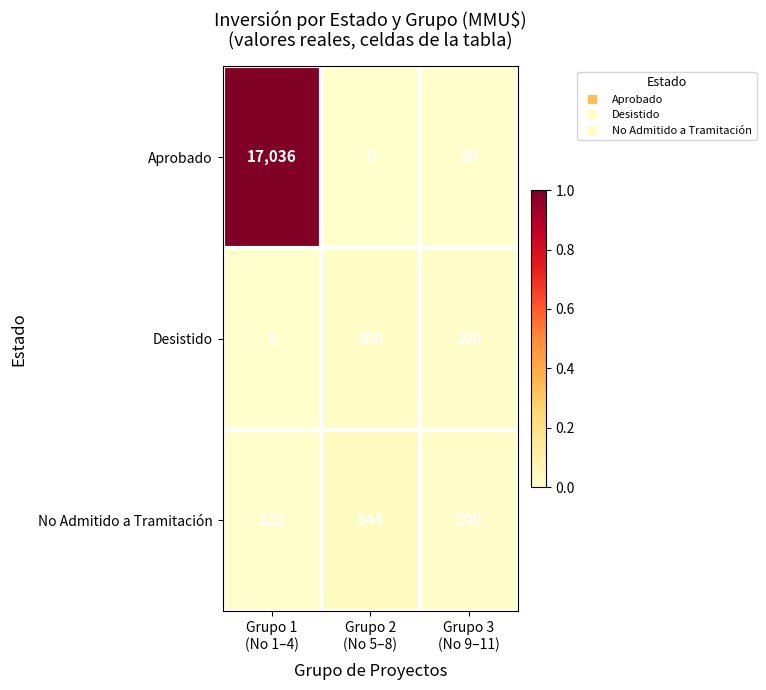

Which category has the highest value across all series?

Grupo 1
(No 1–4)